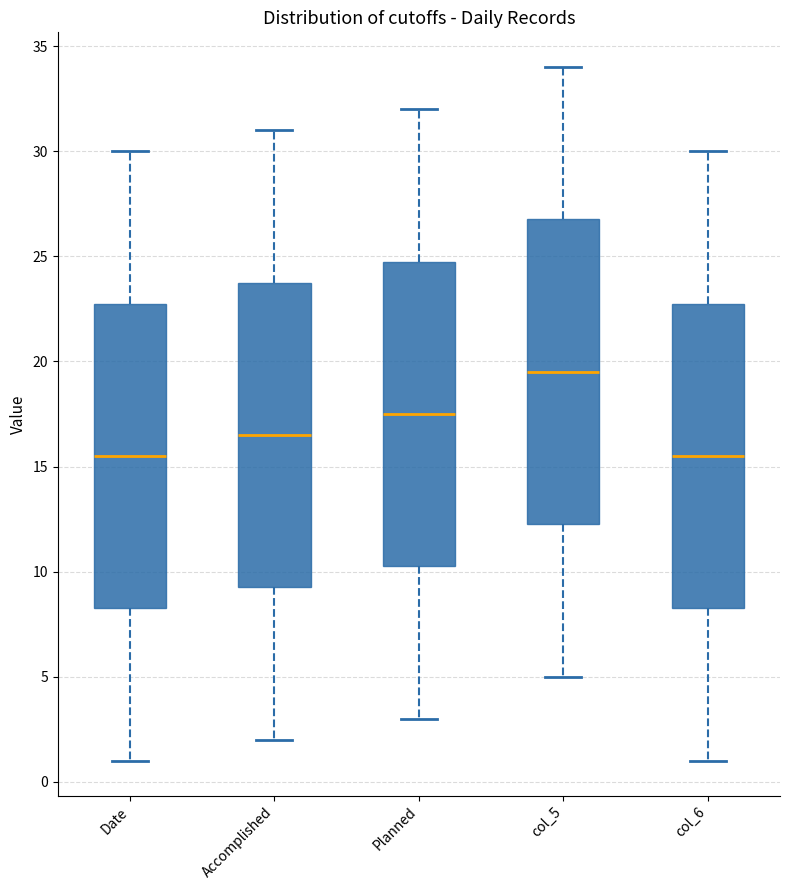

Where does the upper whisker of the box for col_5 end on the y-axis? The values are not printed on the chart, so give them approximately, as read against the axis.

34.0